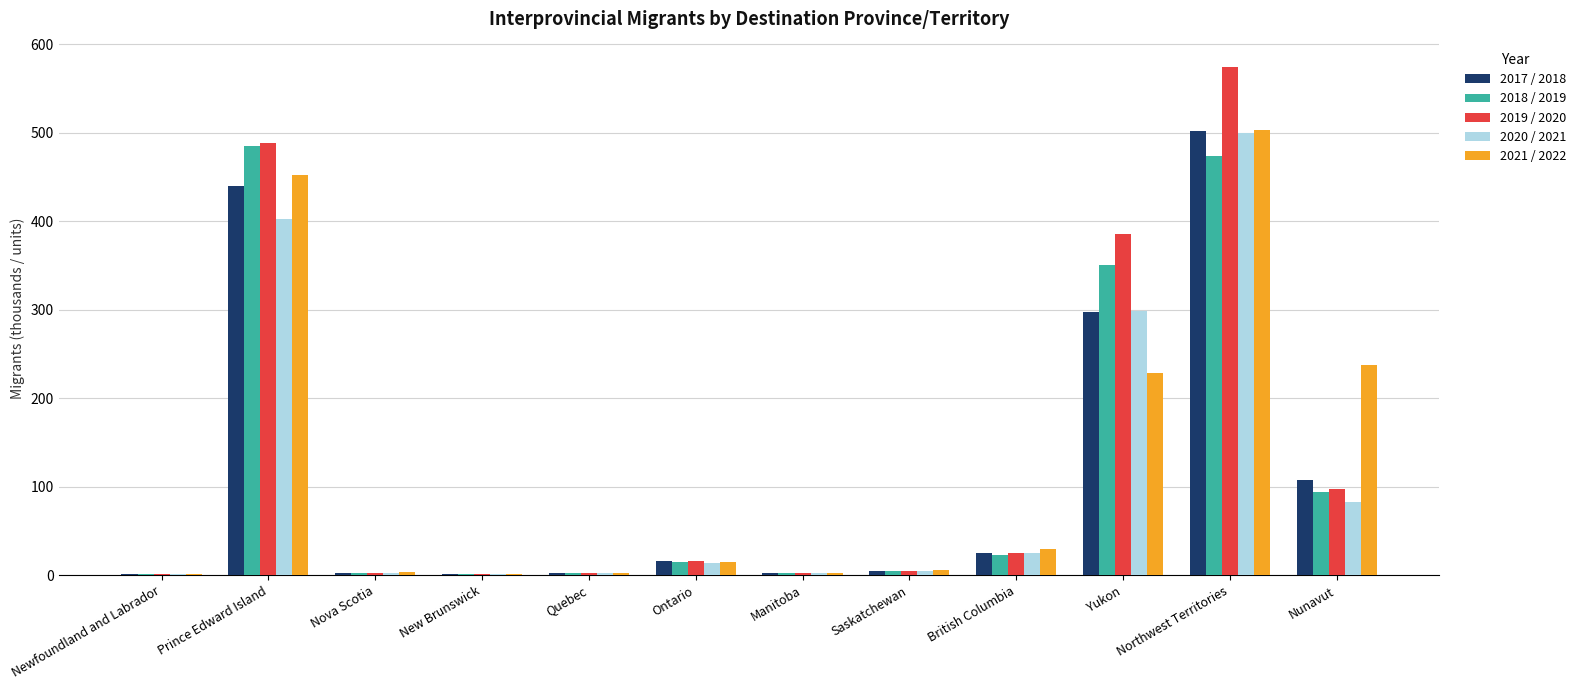

How many categories are shown in the chart?

12